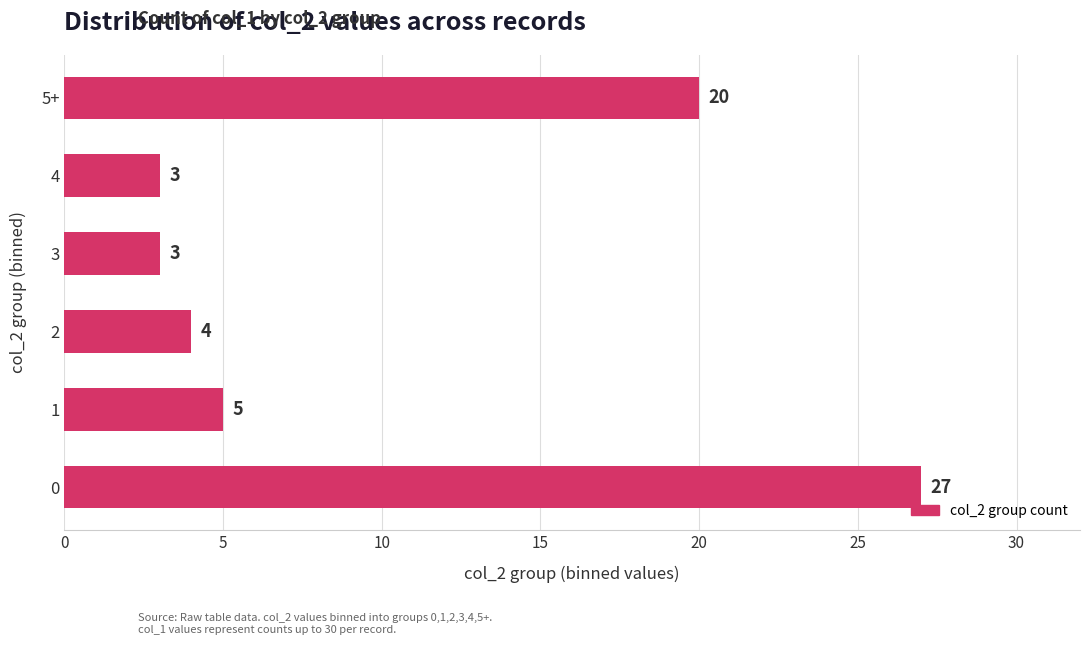

What is the difference between the second highest and second lowest values?

17